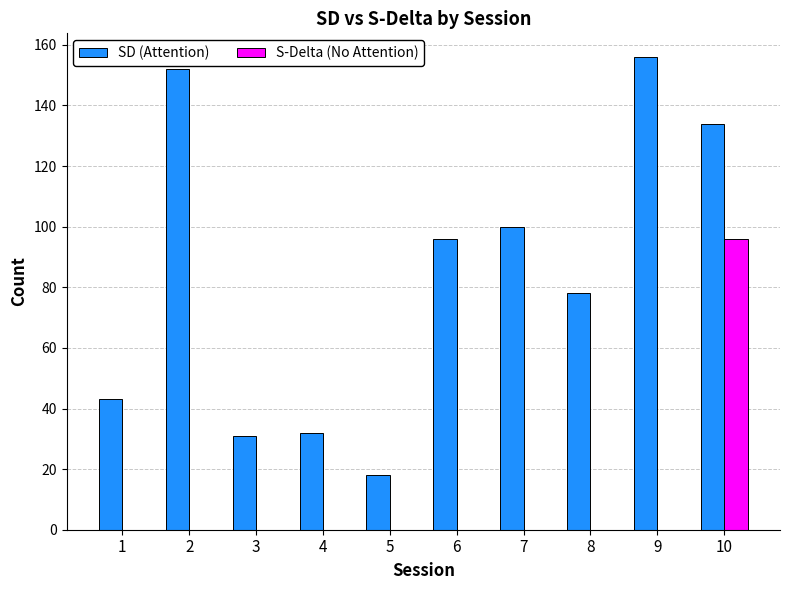

How many categories are shown in the chart?

10